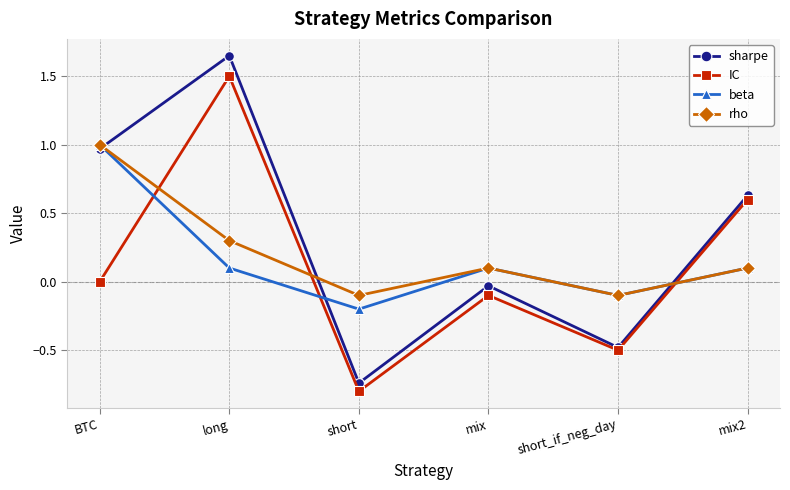

True or false: IC has a value of -0.1 at mix.

True